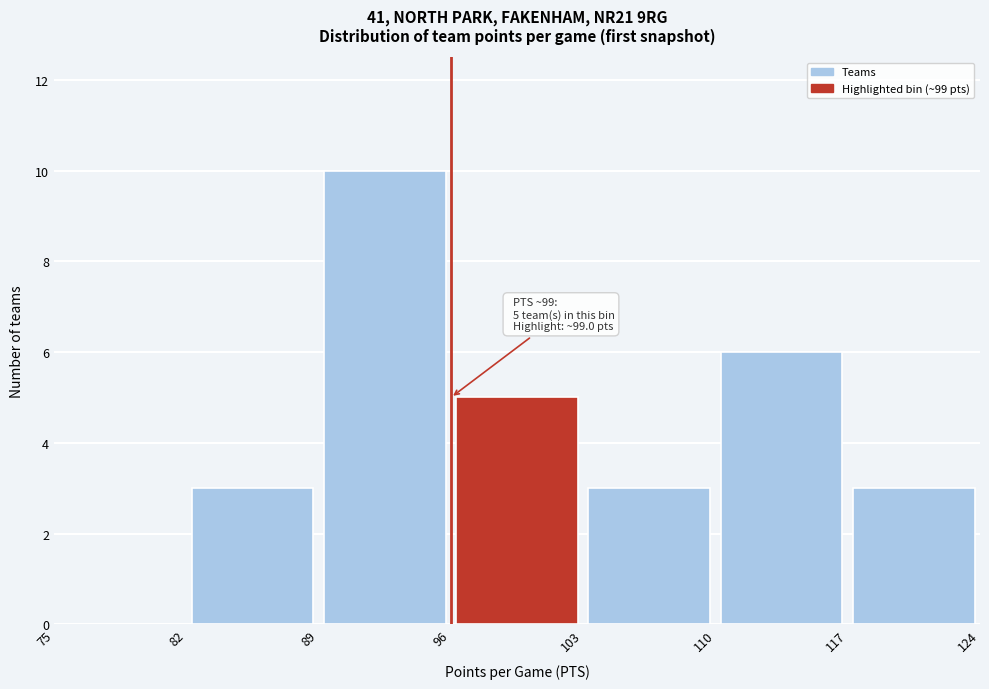

Which range on the x-axis has the tallest bar?

89 to 96